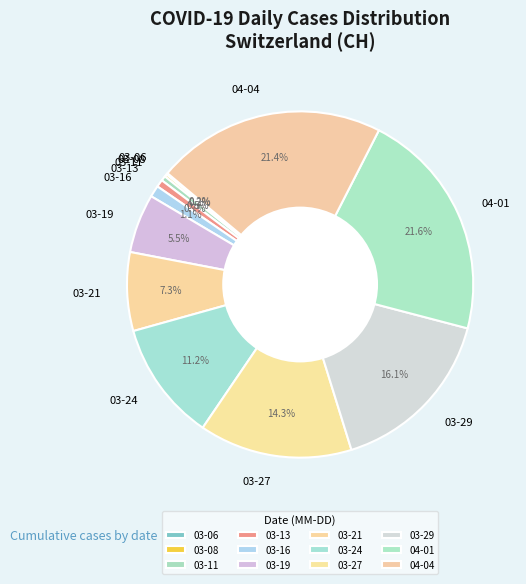

Between 03-21 and 04-04, which is larger?

04-04